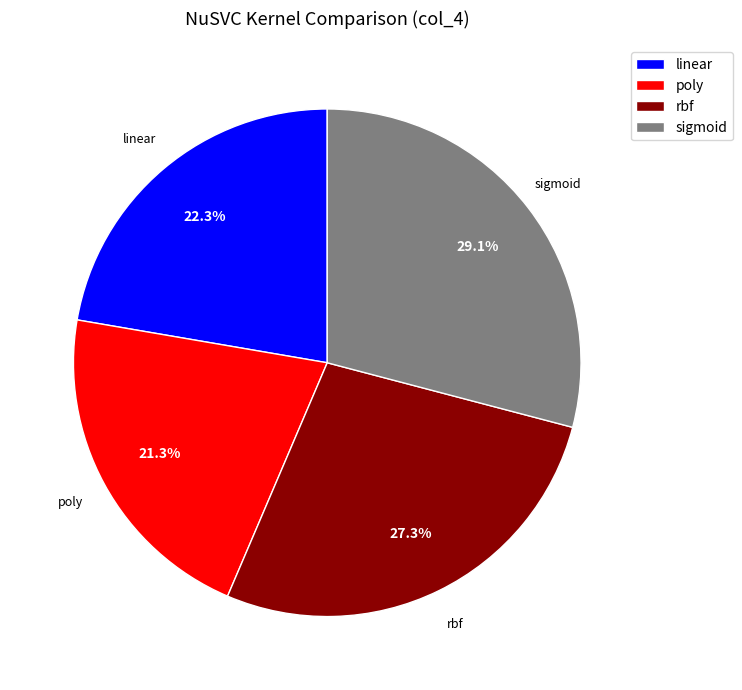

Count the number of slices in the pie.

4